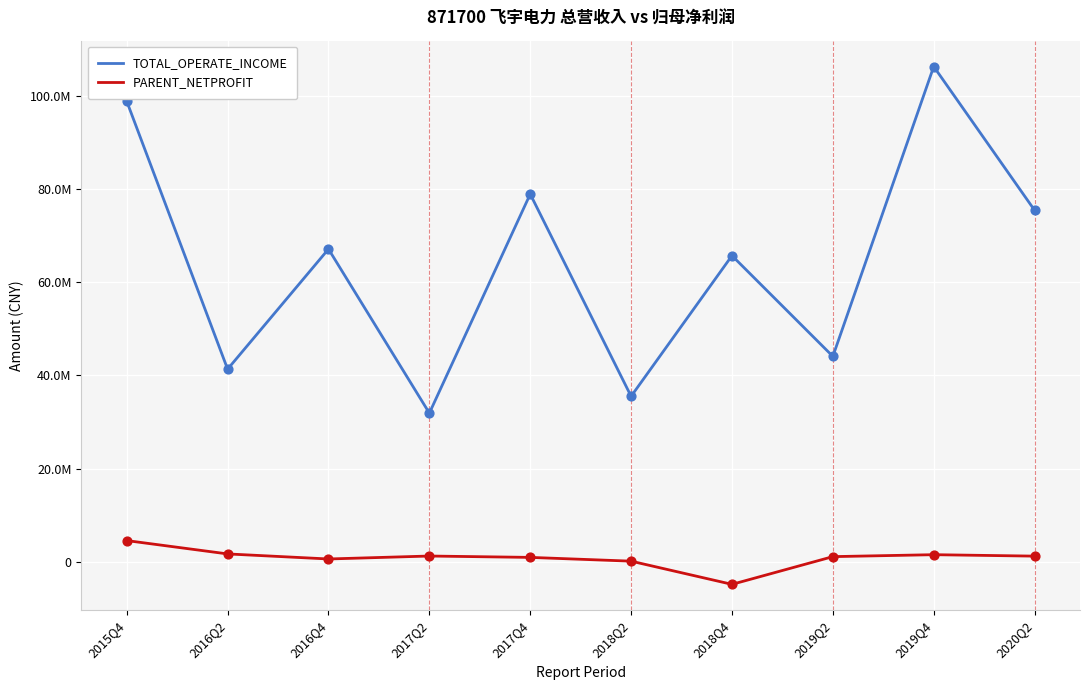

At how many categories does at least one series exceed 61238235?

6